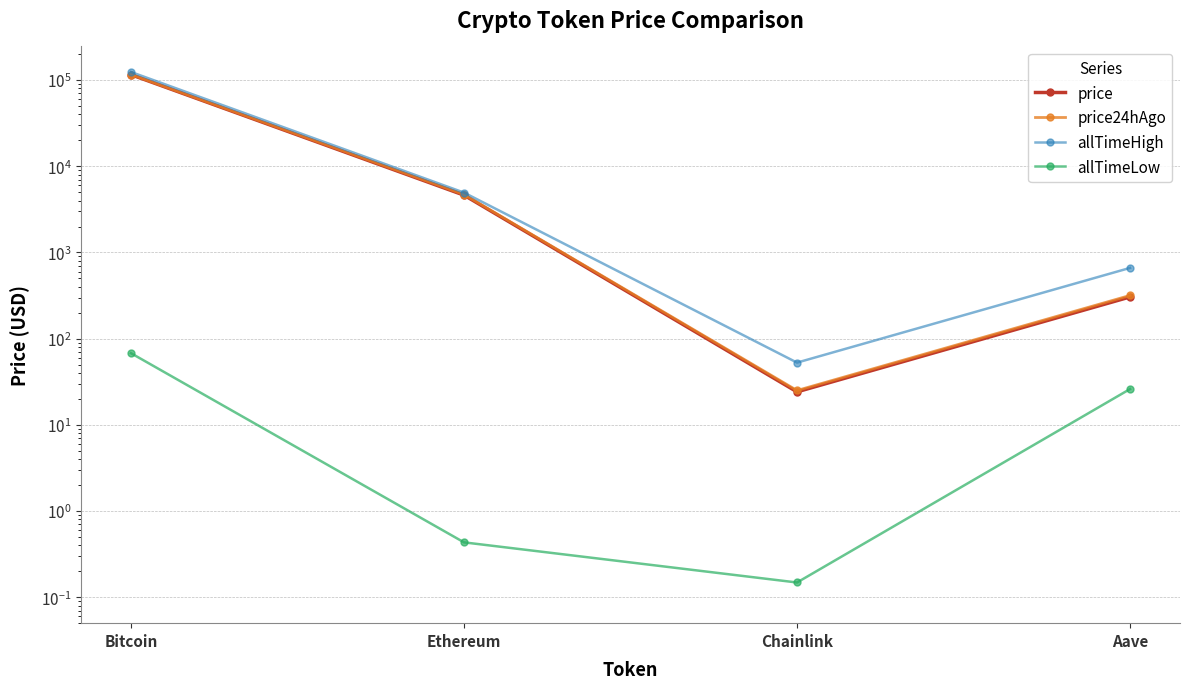

How many data points in allTimeLow are above 26?

2